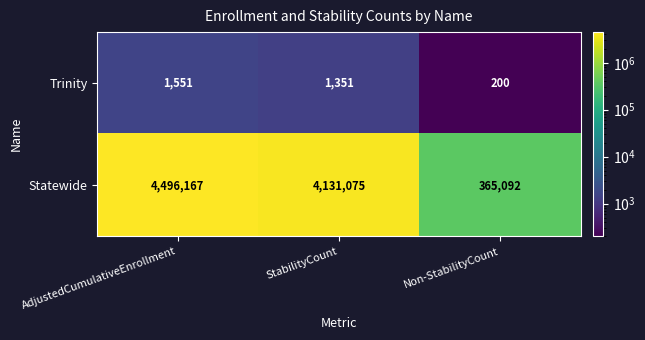

Between StabilityCount and Non-StabilityCount, which series saw the biggest shift?

Statewide